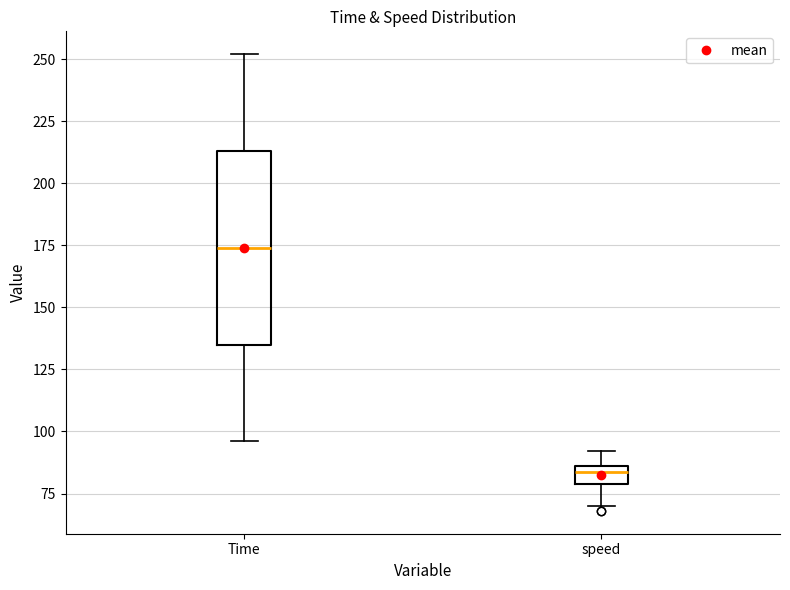

Comparing the boxes themselves (not the whiskers), which one is the tallest?

Time